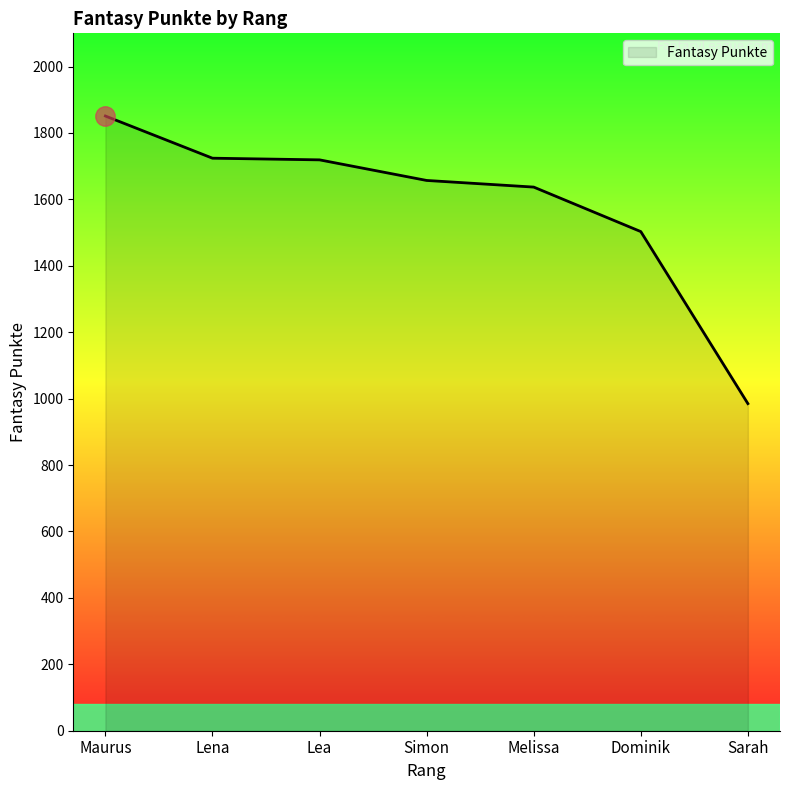

Approximately how many times larger is the value at Lea compared to Maurus?

0.9